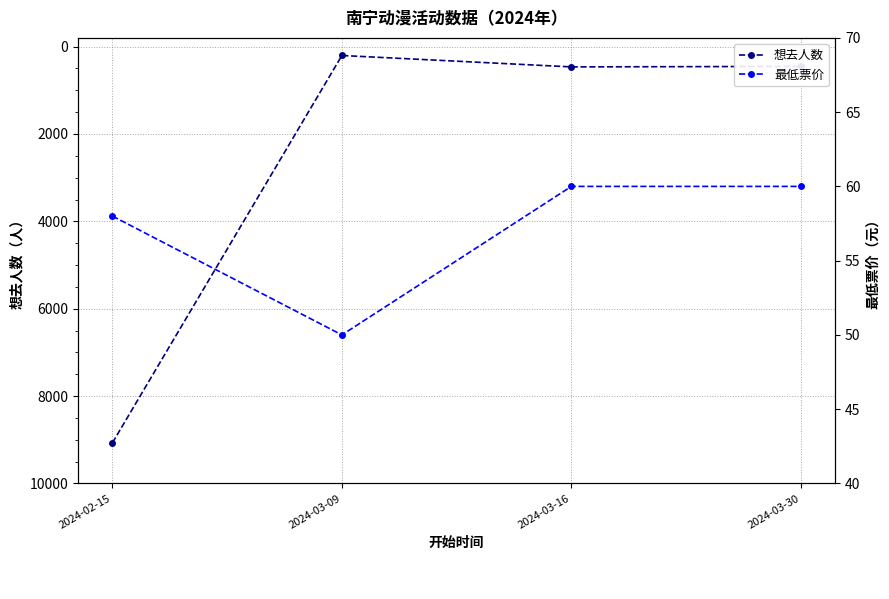

How many values in the 想去人数 series exceed 464?

1